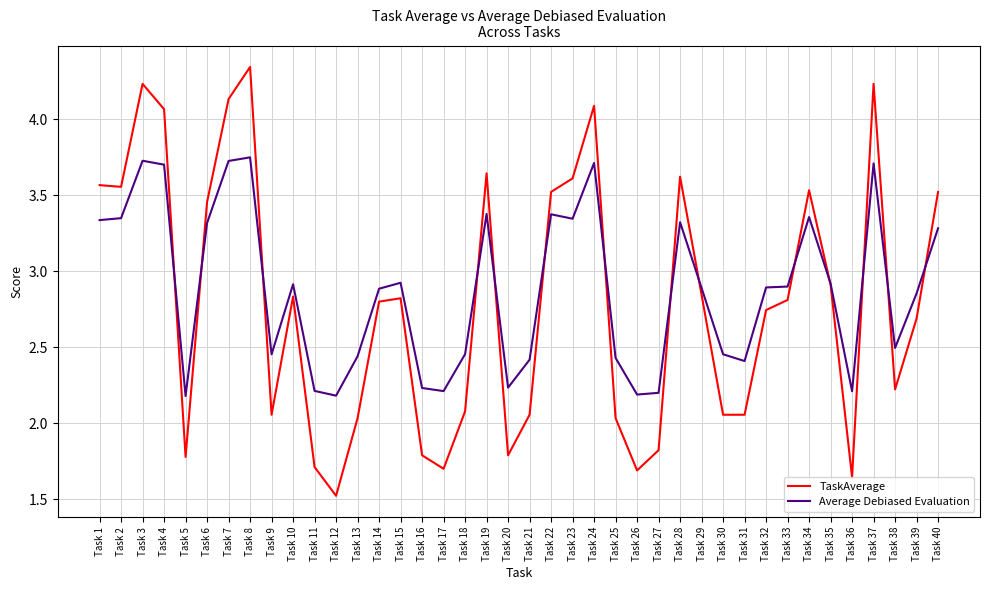

List the series in order of their peak value, lowest first.

Average Debiased Evaluation, TaskAverage